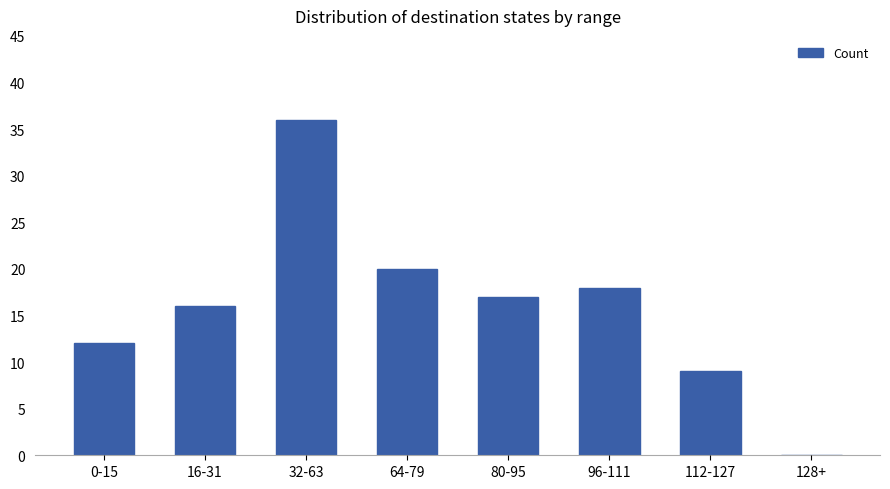

Reading left to right, extract all data points from this chart.

12	16	36	20	17	18	9	0